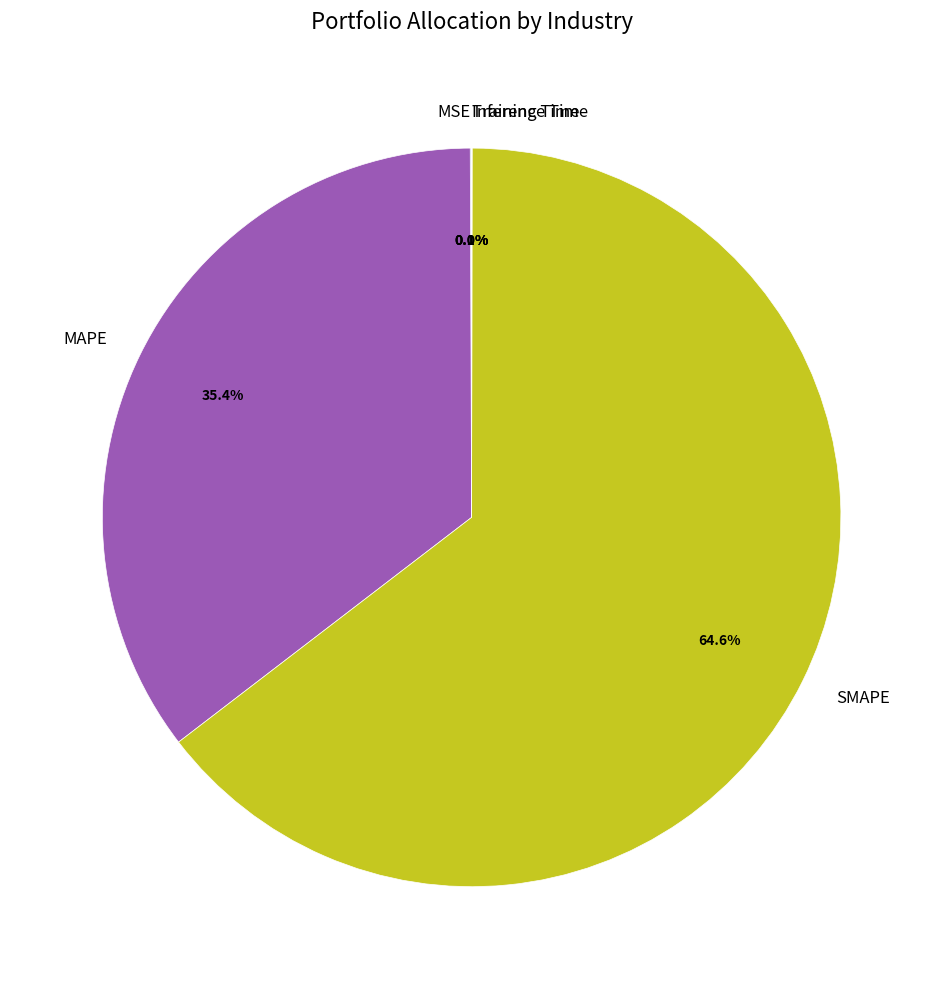

Is there any slice that represents more than half of the pie?

Yes